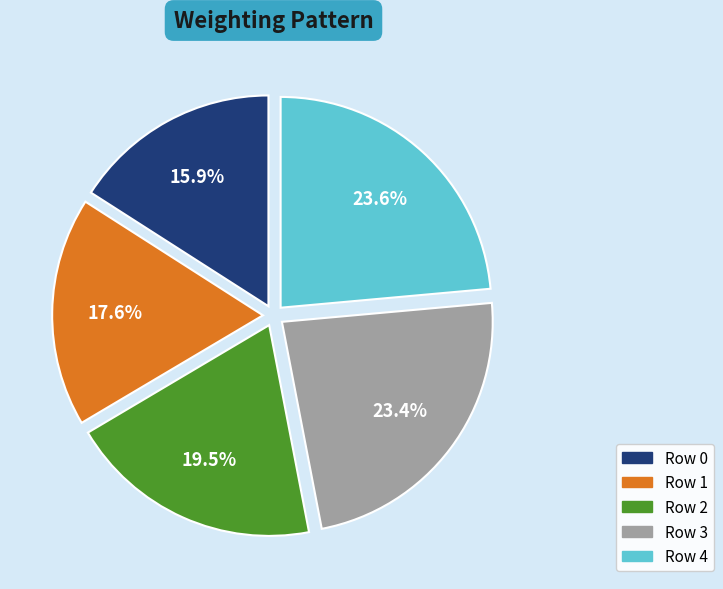

Which category has the smallest portion of the pie?

Row 0